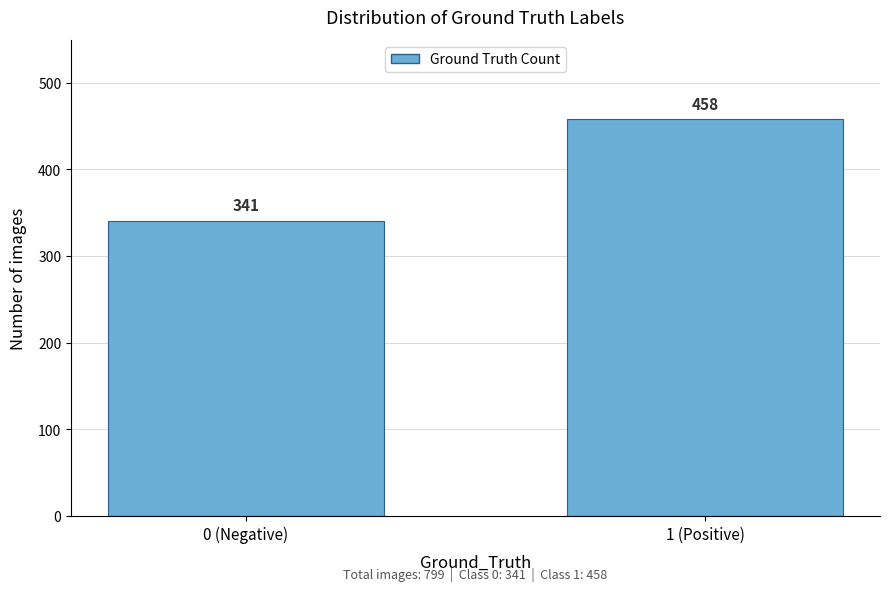

Reading left to right, transcribe all the data shown in this chart.

341	458